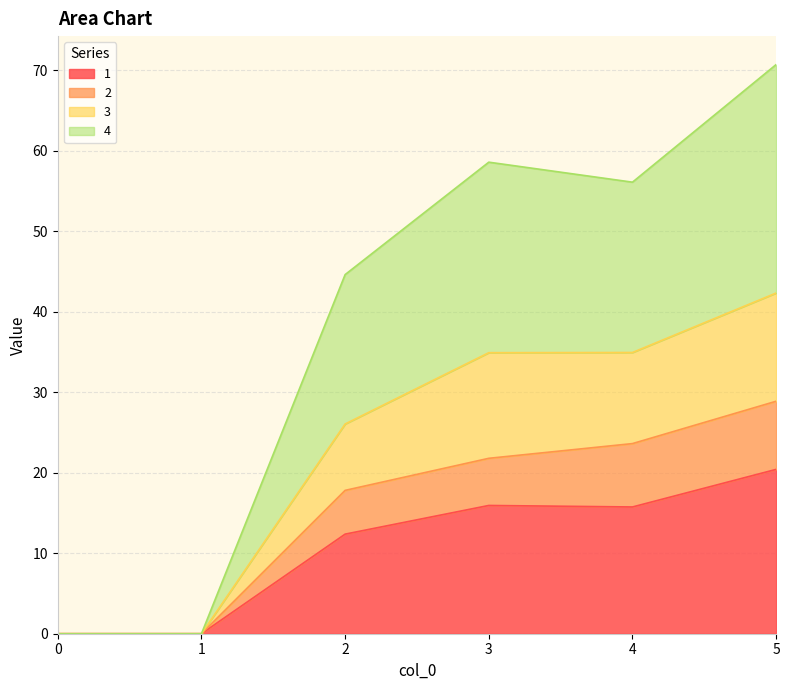

How many interior local peaks does the 3 series have?

1